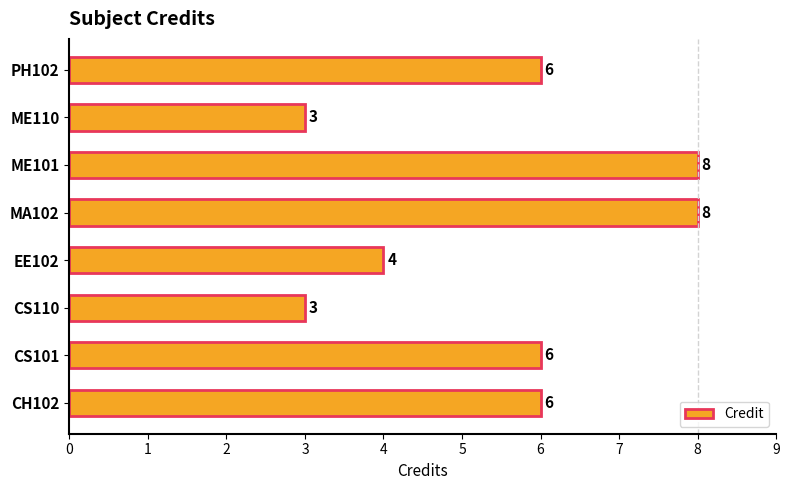

What is the difference between the maximum and minimum values?

5